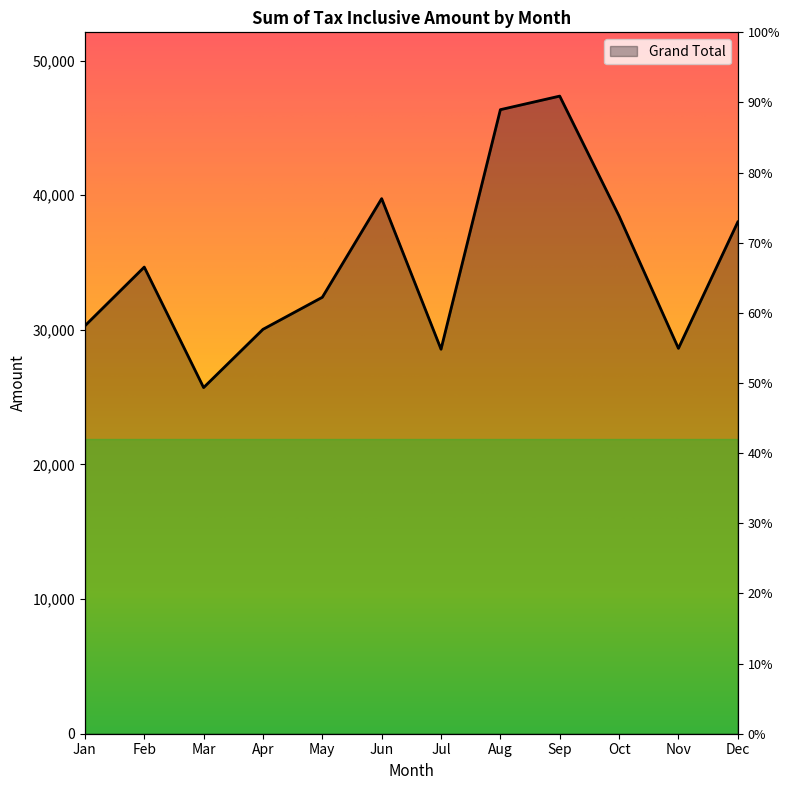

What is the maximum value shown in the chart?

47366.0